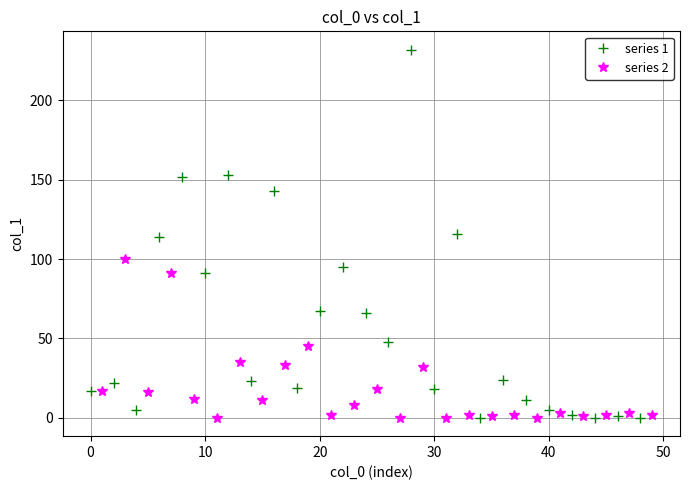

In series 1, how many points are lower than both neighbors (excluding endpoints)?

8